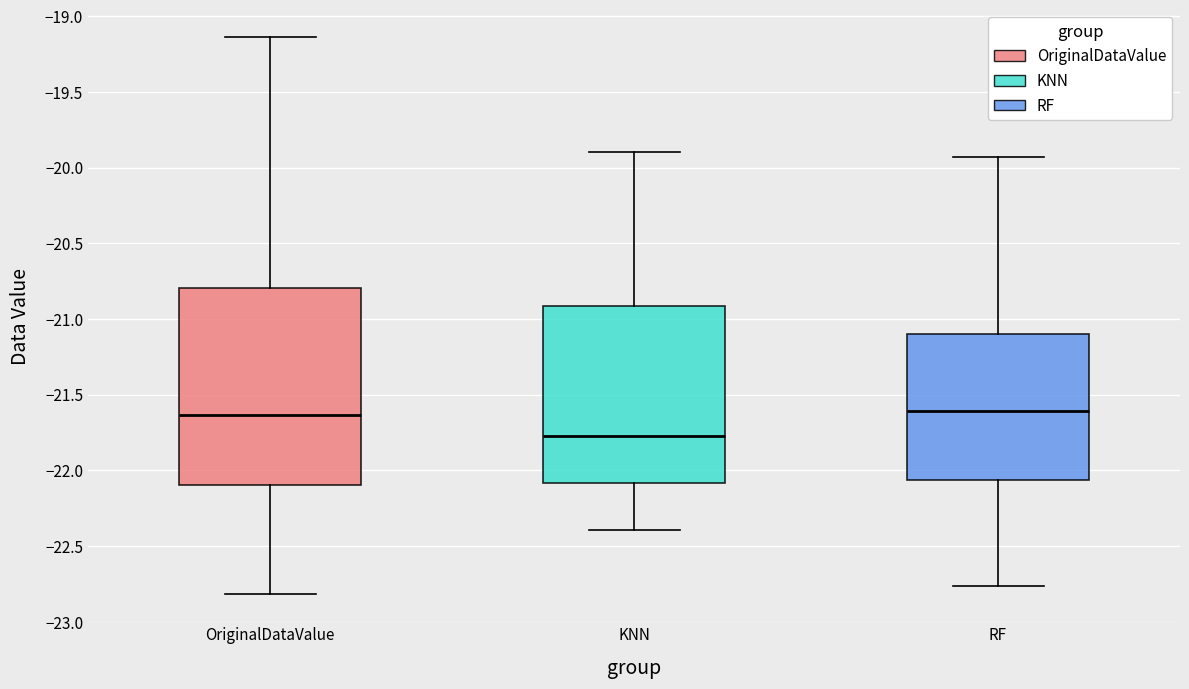

Which box is the tallest, from its lower edge to its upper edge?

OriginalDataValue